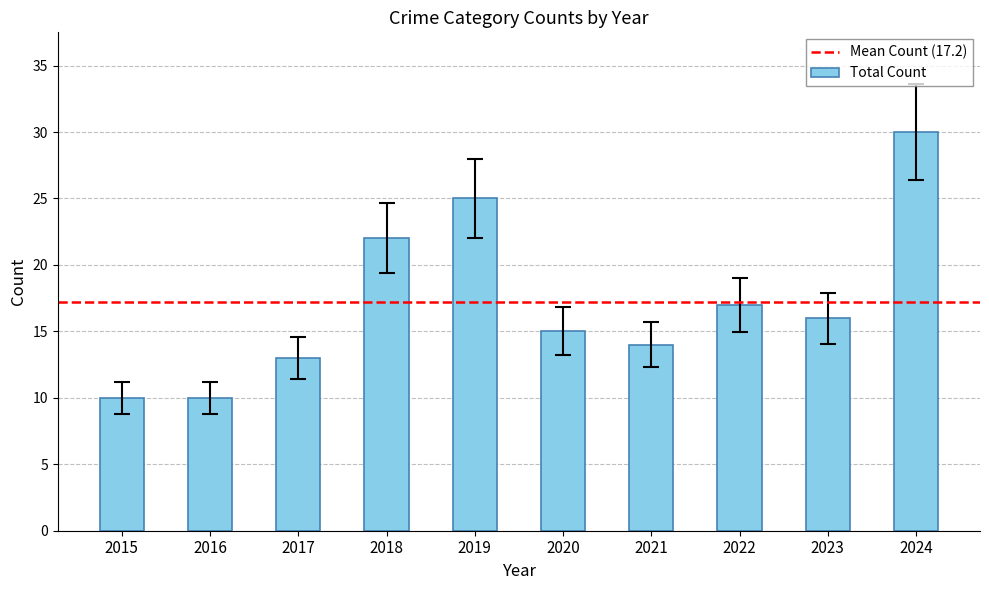

Is it true that the value at 2019 is 35?

False